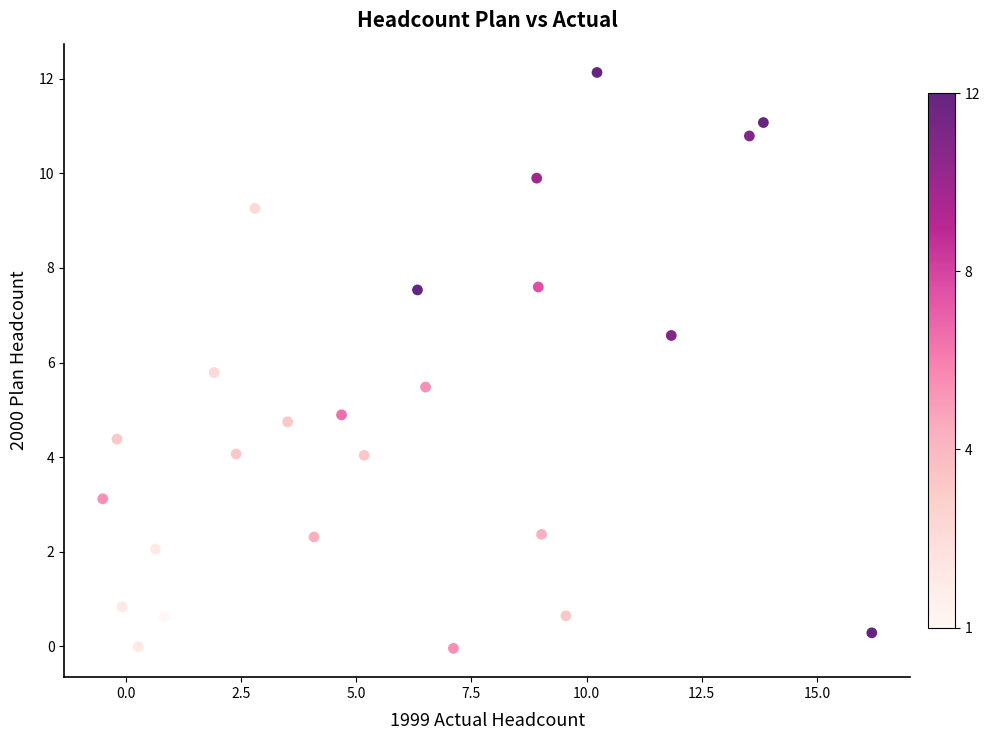

What Y value in the scatter plot is closest to 6?

5.8